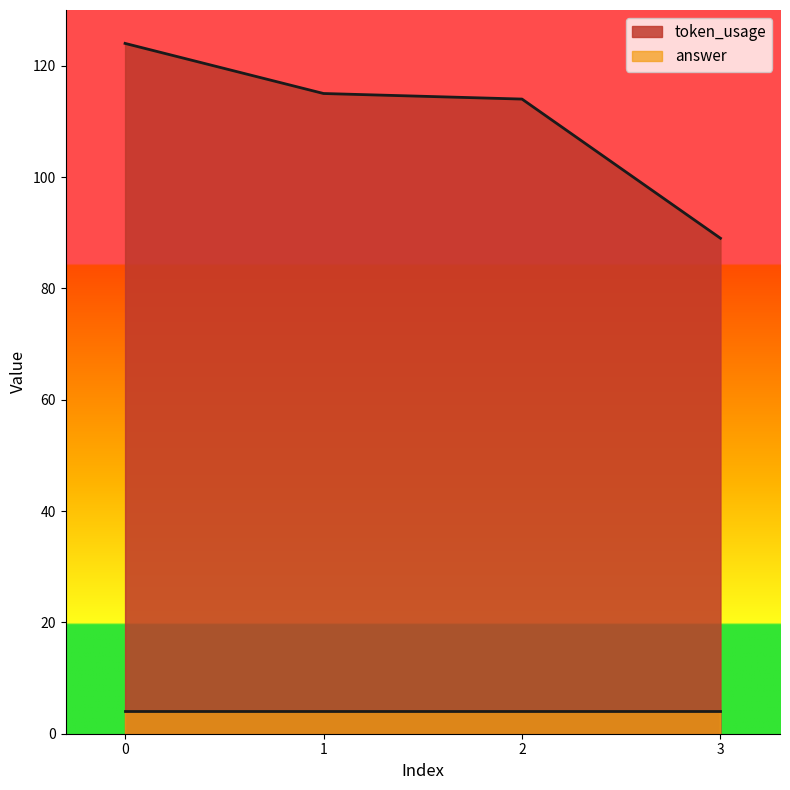

What is the change in value from 2 to 3?

-25